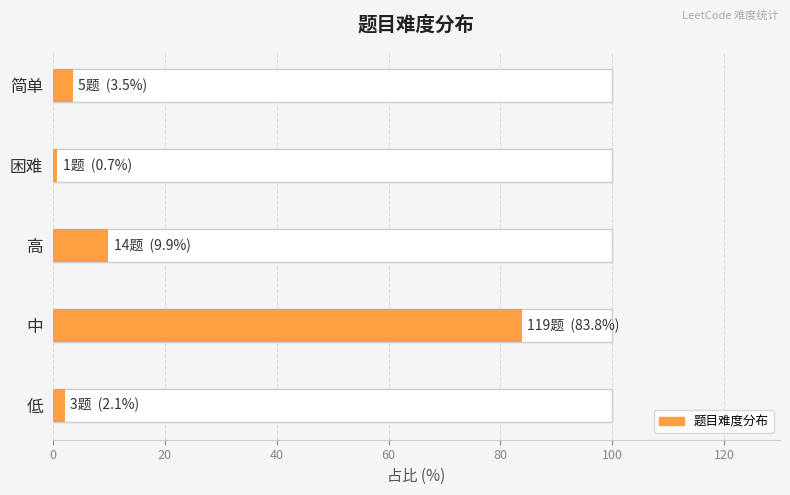

True or false: the data shows 0 at 困难.

False